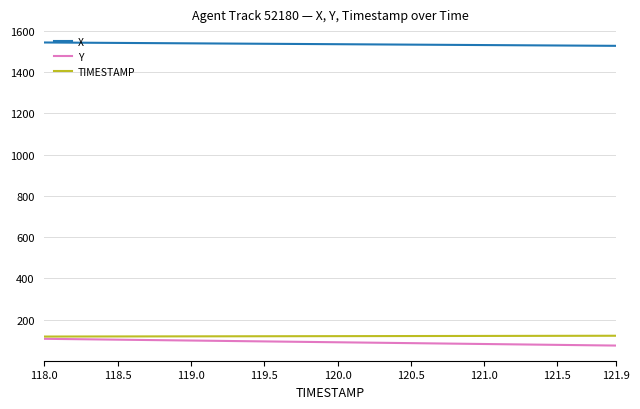

Which series has the largest total across all categories?

X